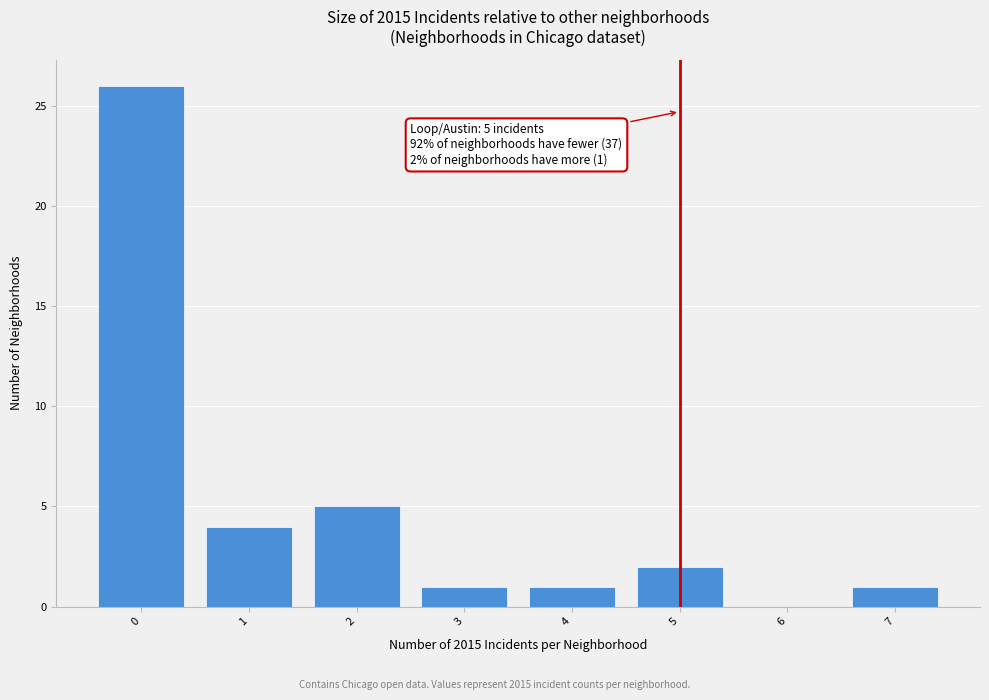

Over which range of the x-axis is the bar tallest?

-0.5 to 0.5